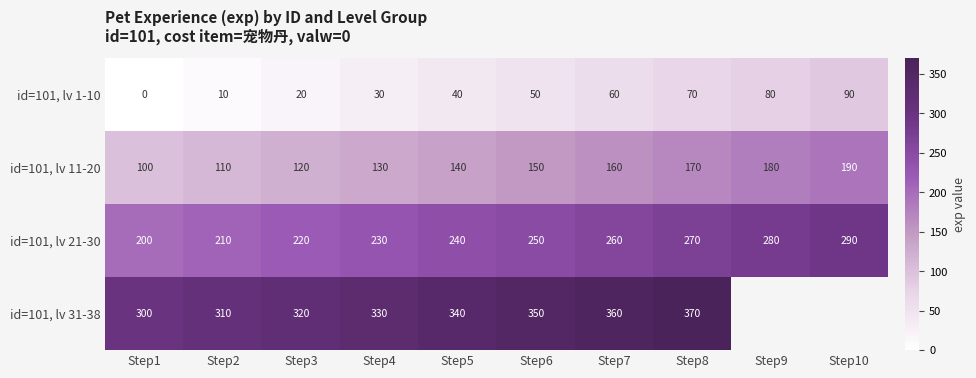

At how many categories does at least one series exceed 268?

10